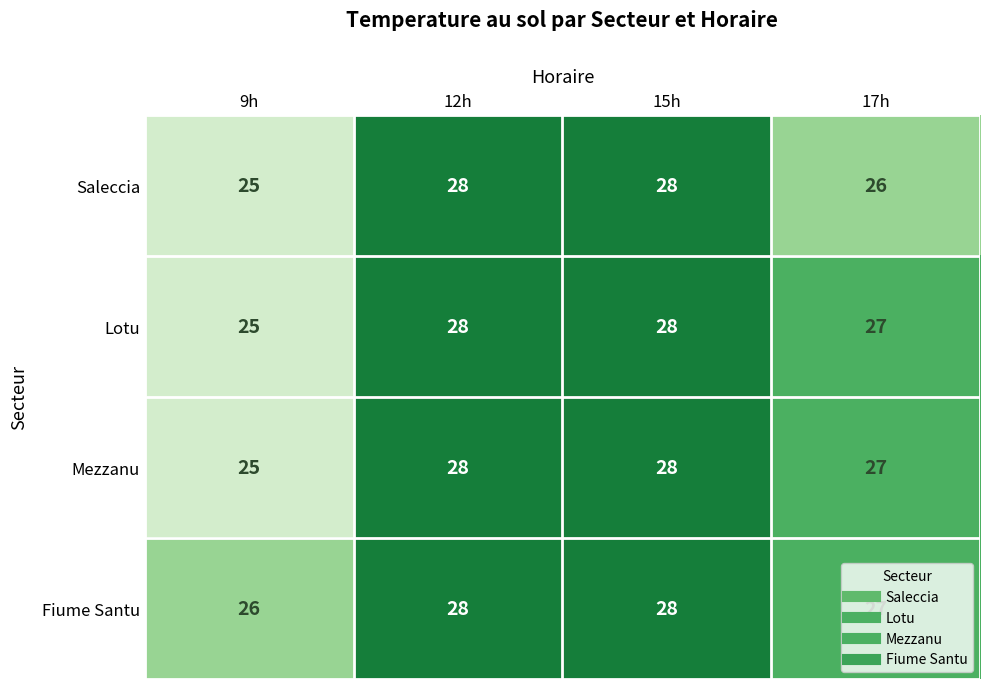

What is the greatest value displayed?

28